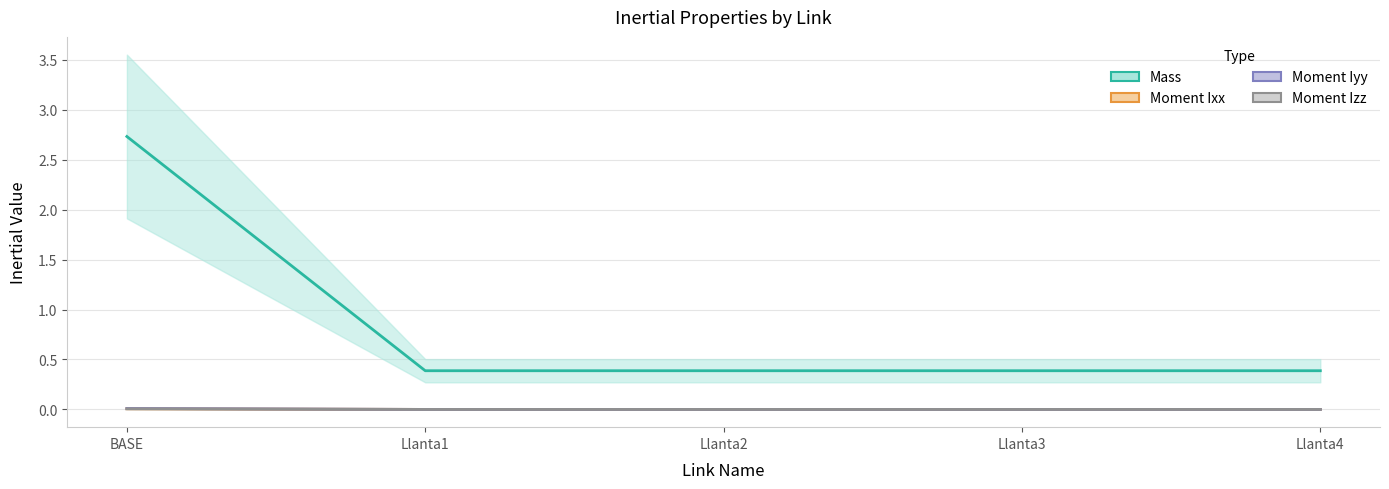

Is it true that Moment Ixx equals 0.0 at BASE?

True